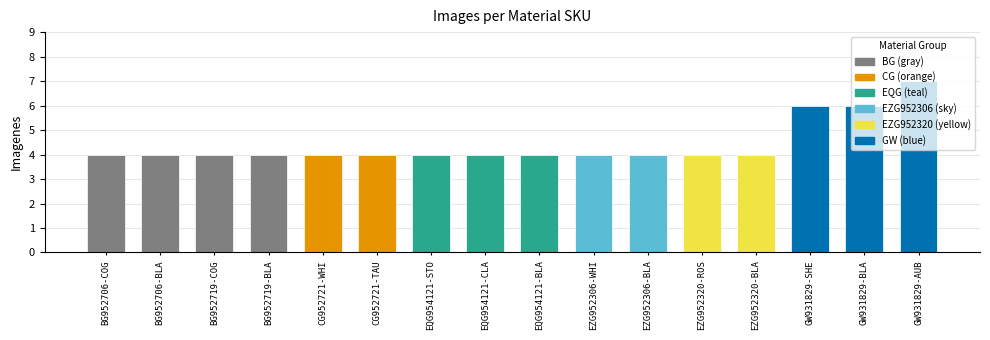

Are the bars horizontal?

No